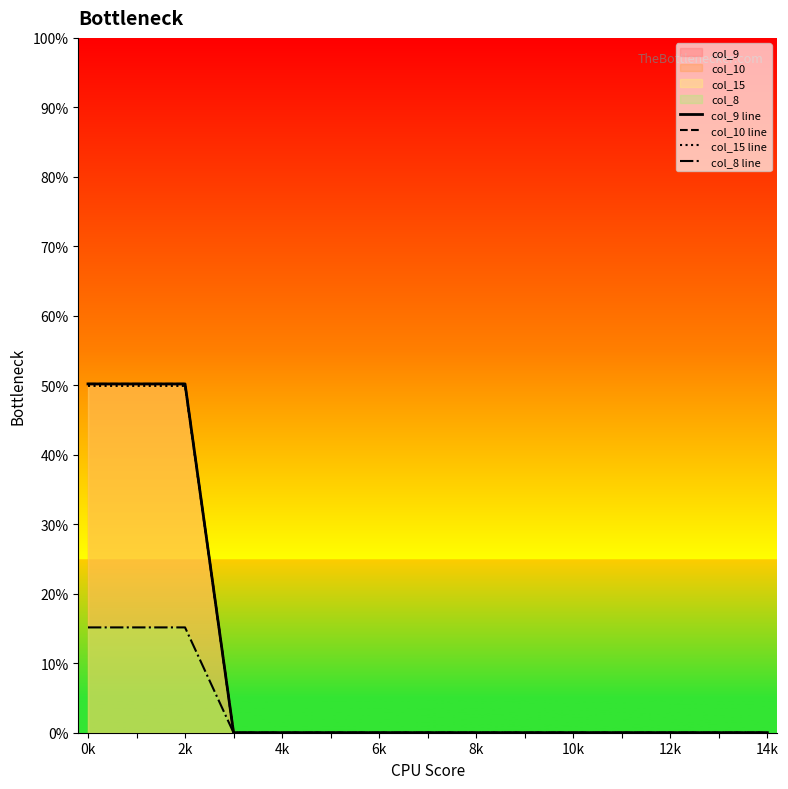

Is it true that col_10 line equals 0.0 at 6k?

True